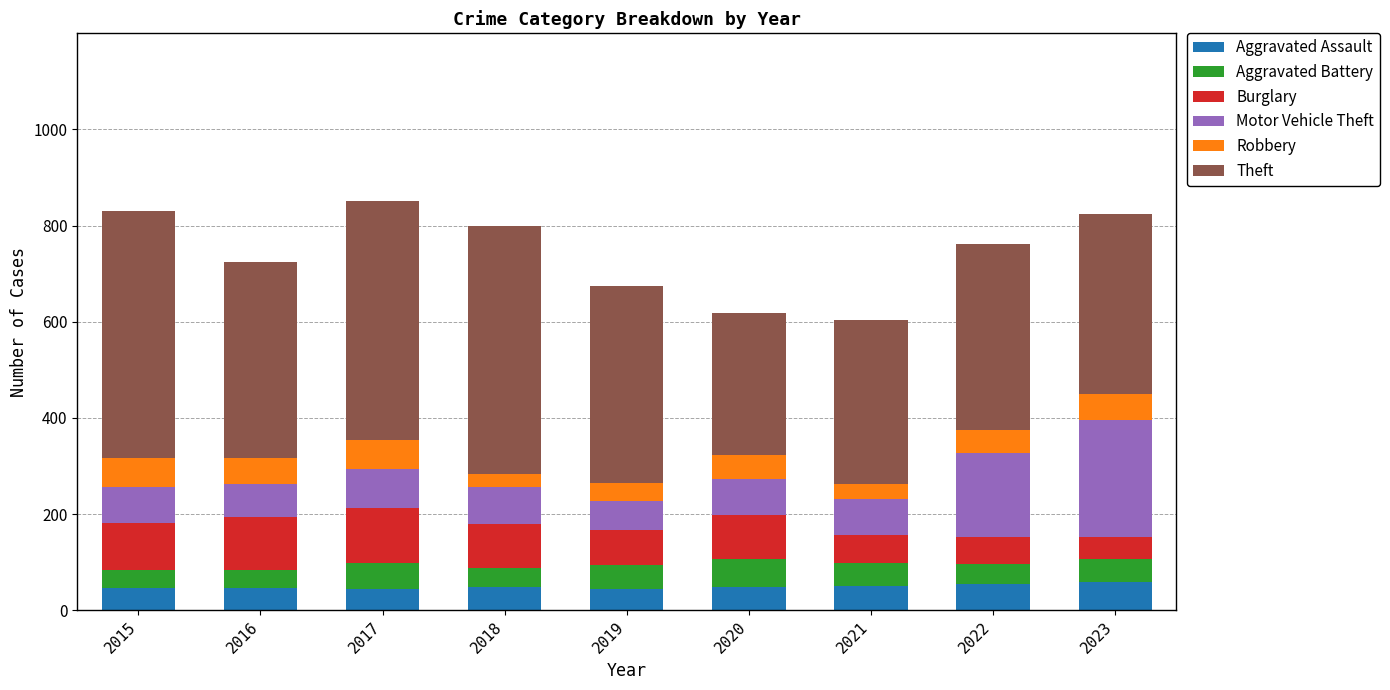

What is the total value across all series at 2020?

618